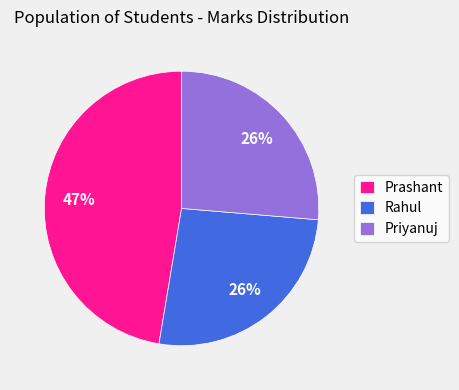

Is it true that Priyanuj is 20% of the pie?

False